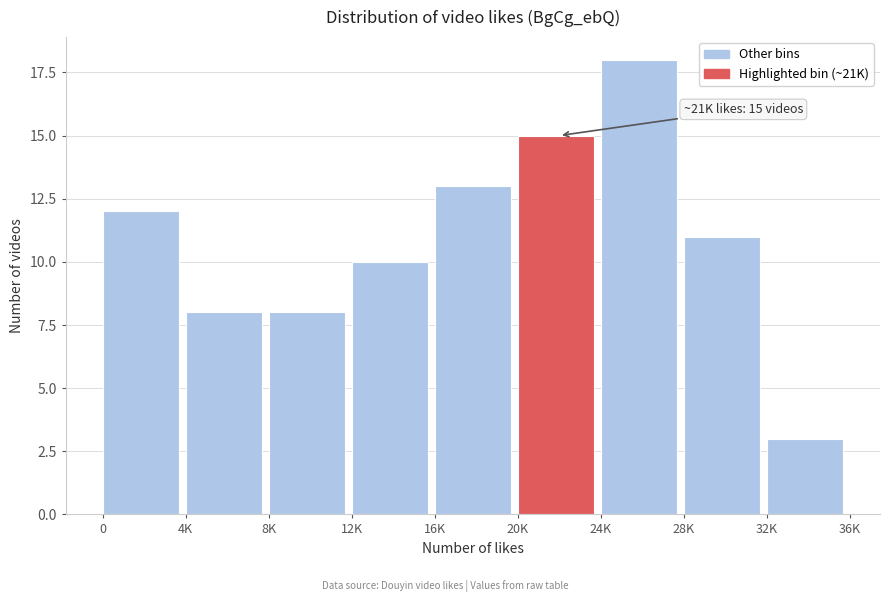

Reading left to right, list all the values displayed in this chart.

0=12	4K=8	8K=8	12K=10	16K=13	20K=15	24K=18	28K=11	32K=3